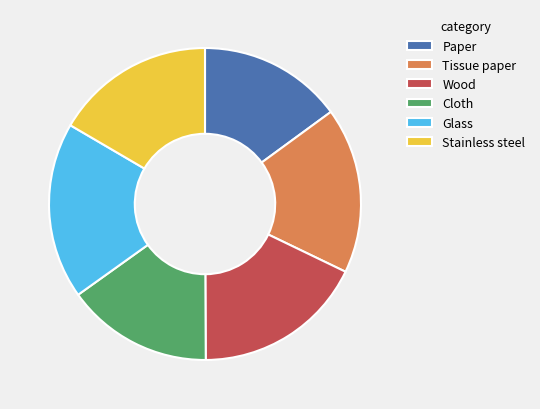

Which slice is the largest?

Glass